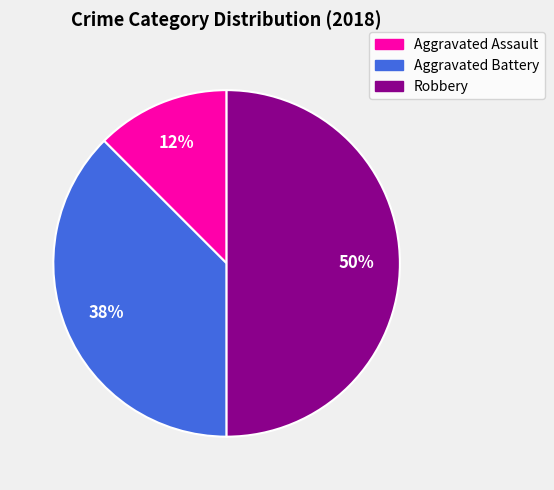

What percentage is the Robbery slice, to the nearest percent?

50%